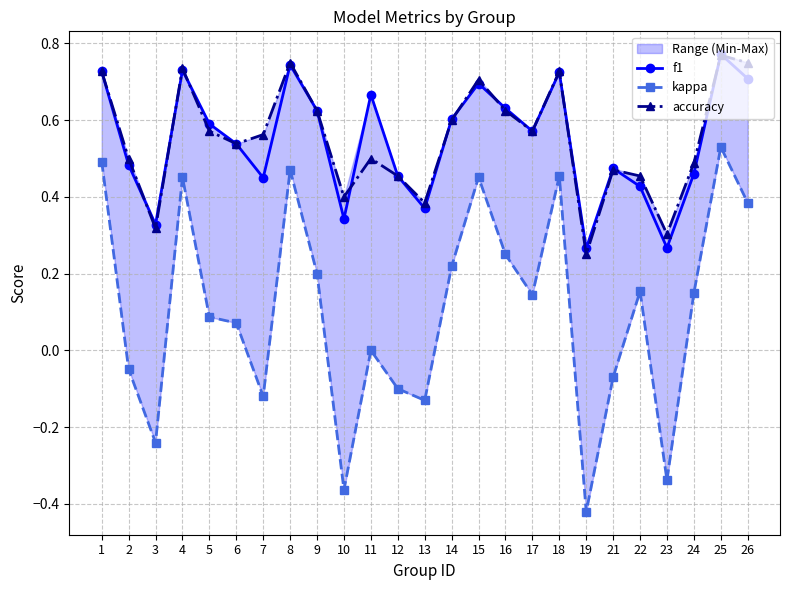

What is the value of the kappa point at the 6th from the left?

0.1